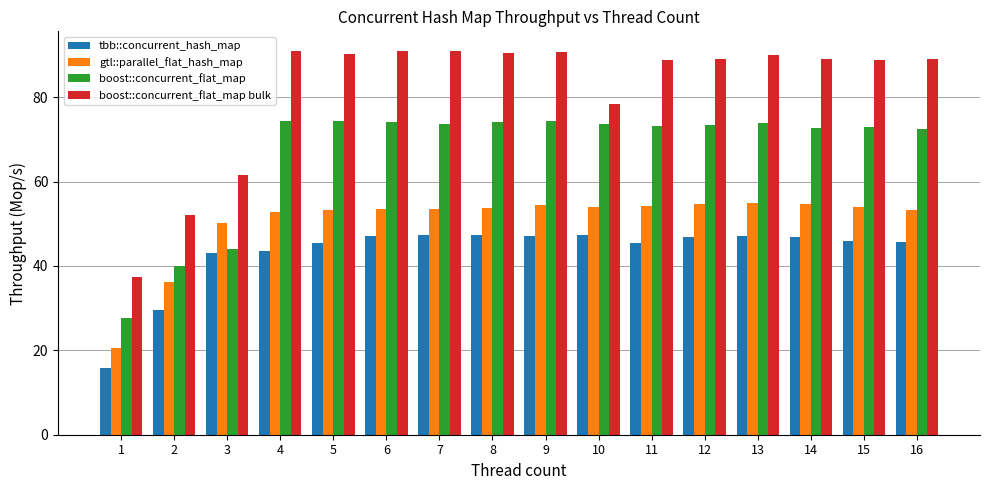

At how many categories does at least one series exceed 58?

14